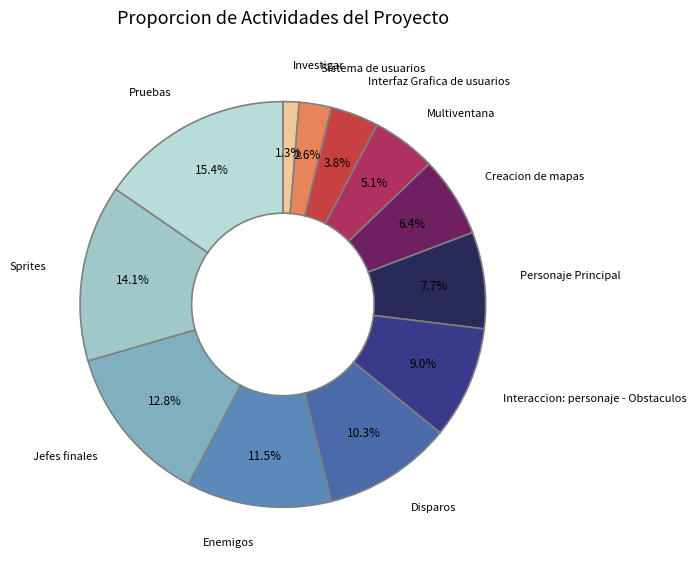

Count the number of slices in the pie.

12